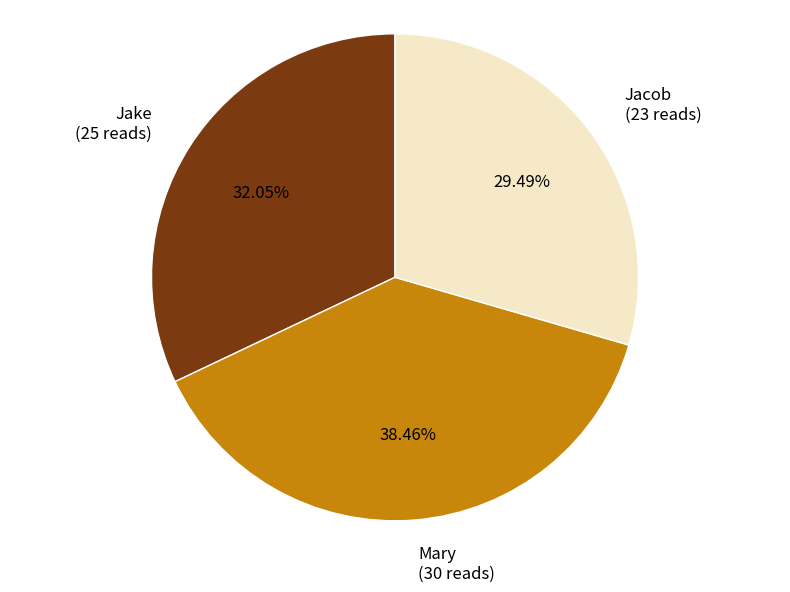

What percentage is the Mary slice, to the nearest percent?

38%